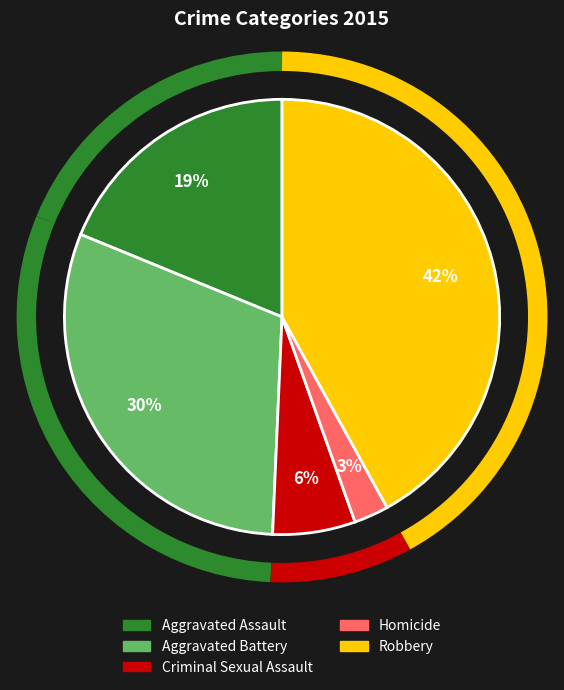

Rank the categories by value from highest to lowest.

Robbery, Aggravated Battery, Aggravated Assault, Criminal Sexual Assault, Homicide